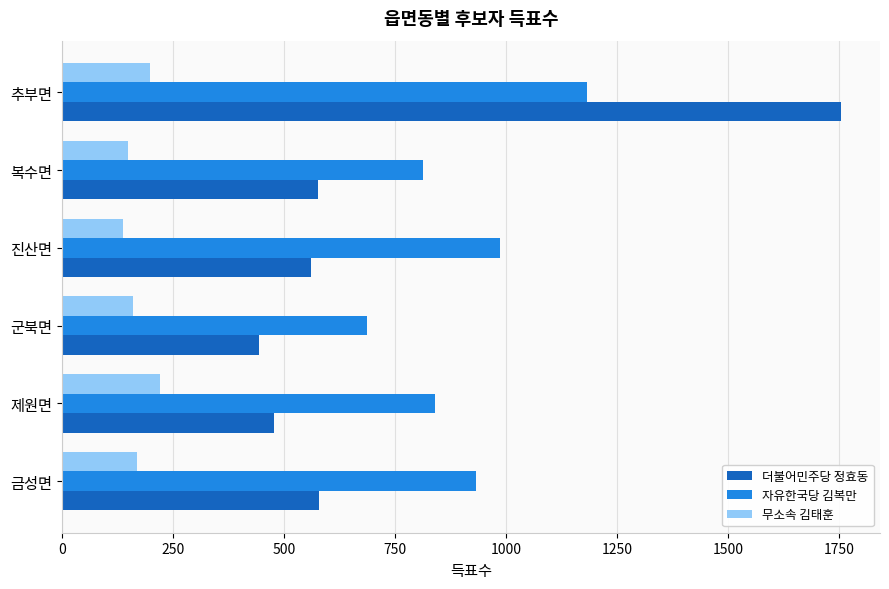

What are all the series names shown in the legend?

더불어민주당 정효동, 자유한국당 김복만, 무소속 김태훈